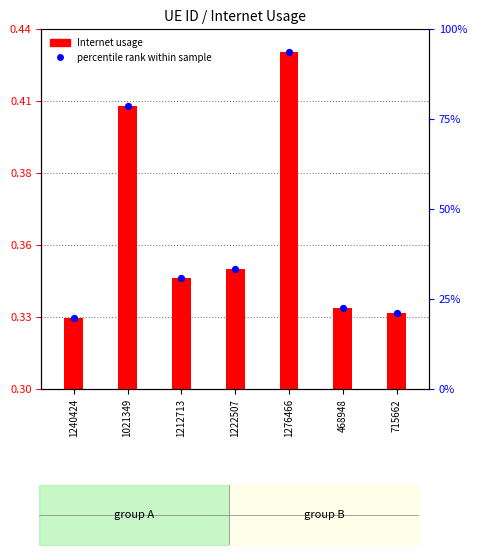

What is the change in value from 1021349 to 1222507?

-0.1